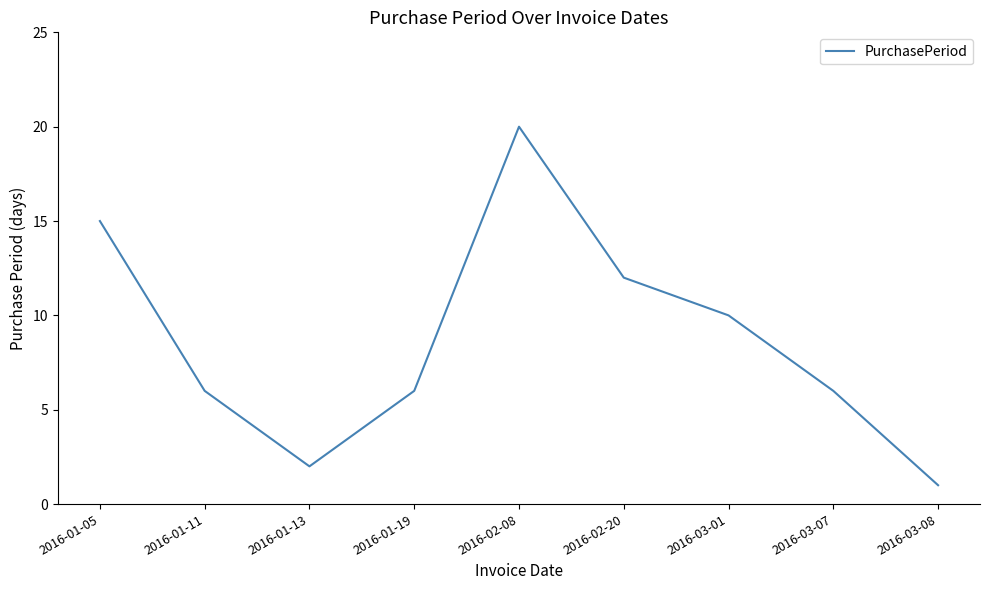

What position from the right is 2016-03-08?

1